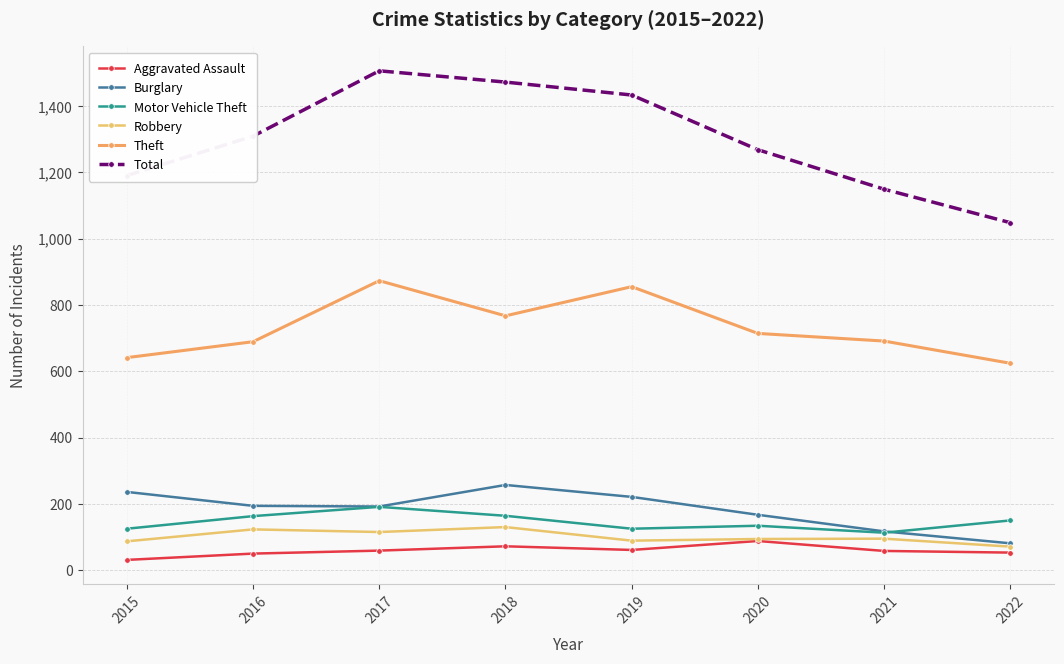

How many data points does each series have?

8